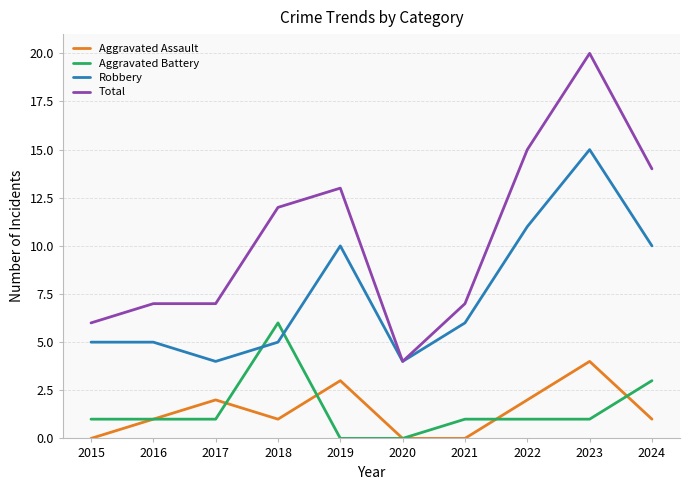

Which category has the highest value across all series?

2023